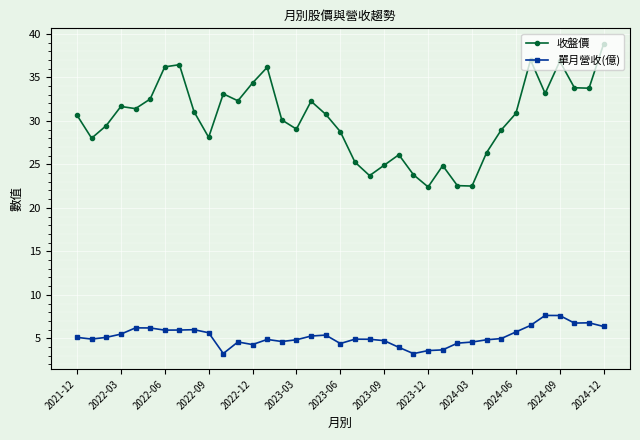

What is the smallest value displayed?

3.2